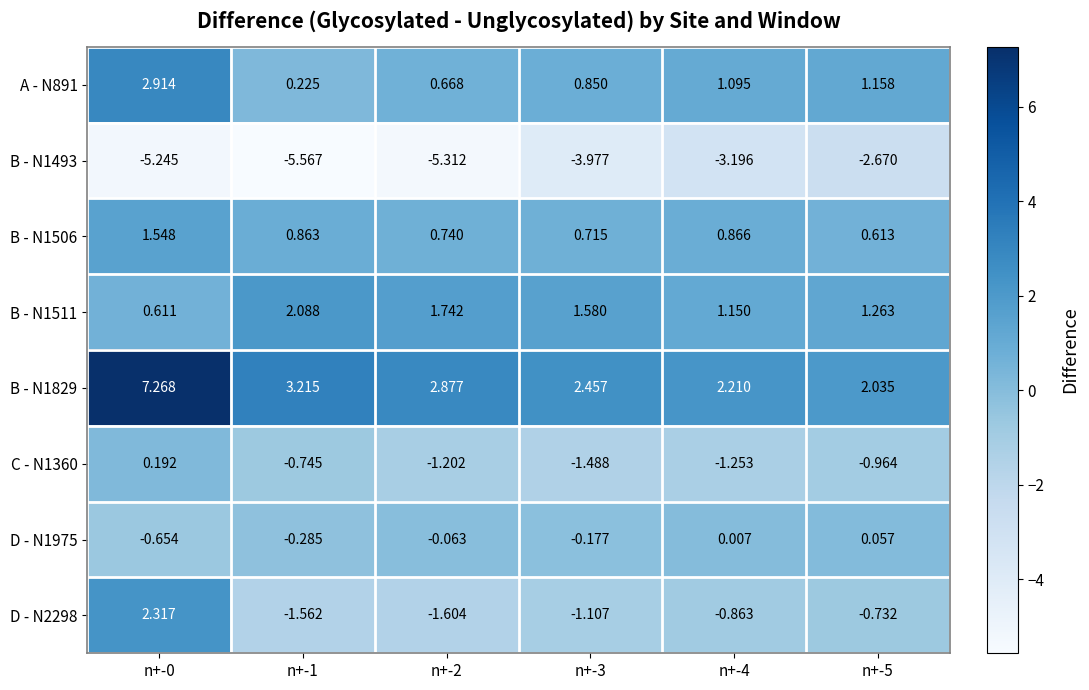

Is the value of D - N1975 at n+-0 greater than the value of B - N1829 at n+-2?

No